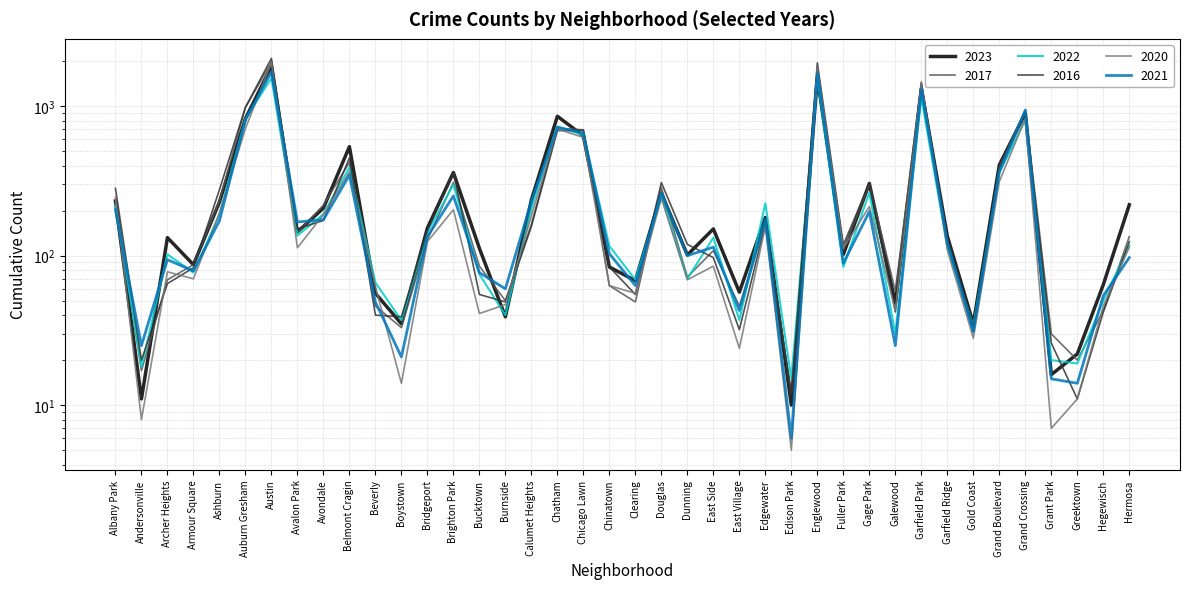

Which has a higher value, Galewood or East Side?

East Side